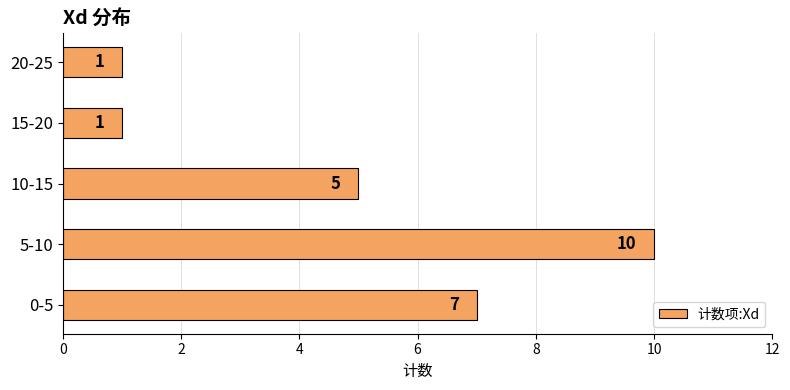

Which has a higher value, 10-15 or 20-25?

10-15